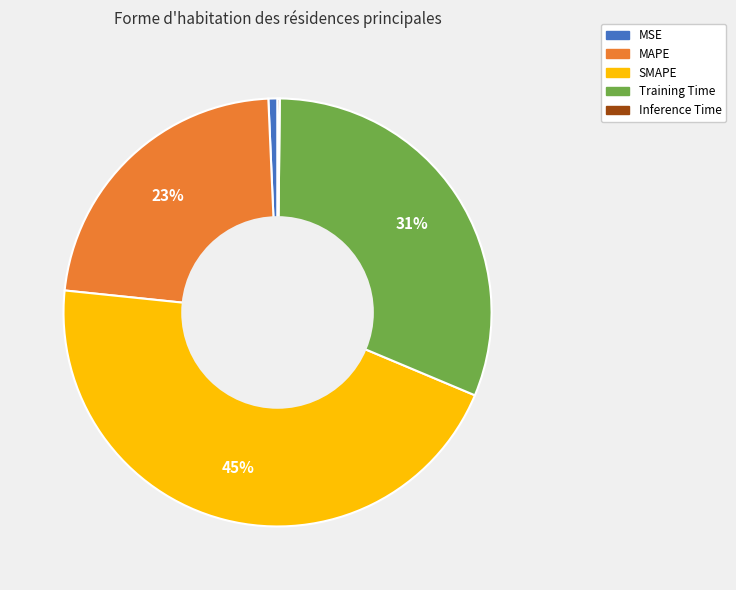

To the nearest percent, what percentage of the pie is Training Time?

31%